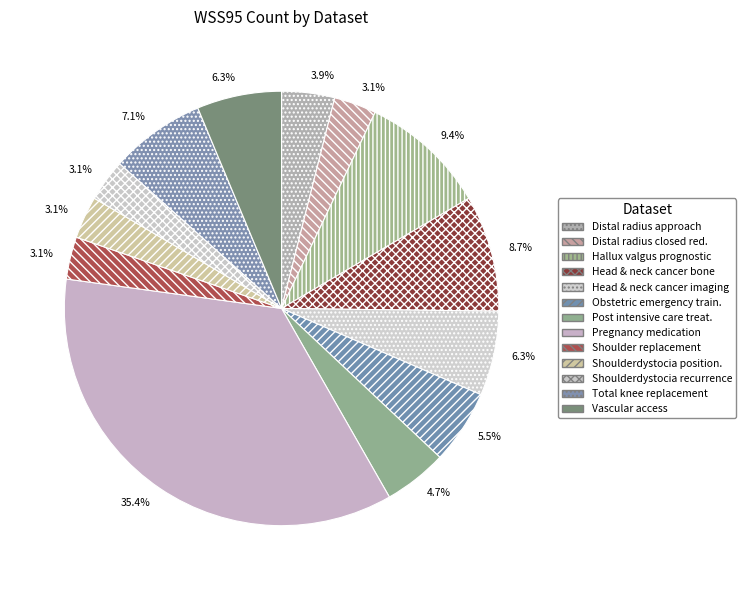

To the nearest percent, what is the average slice percentage?

8%